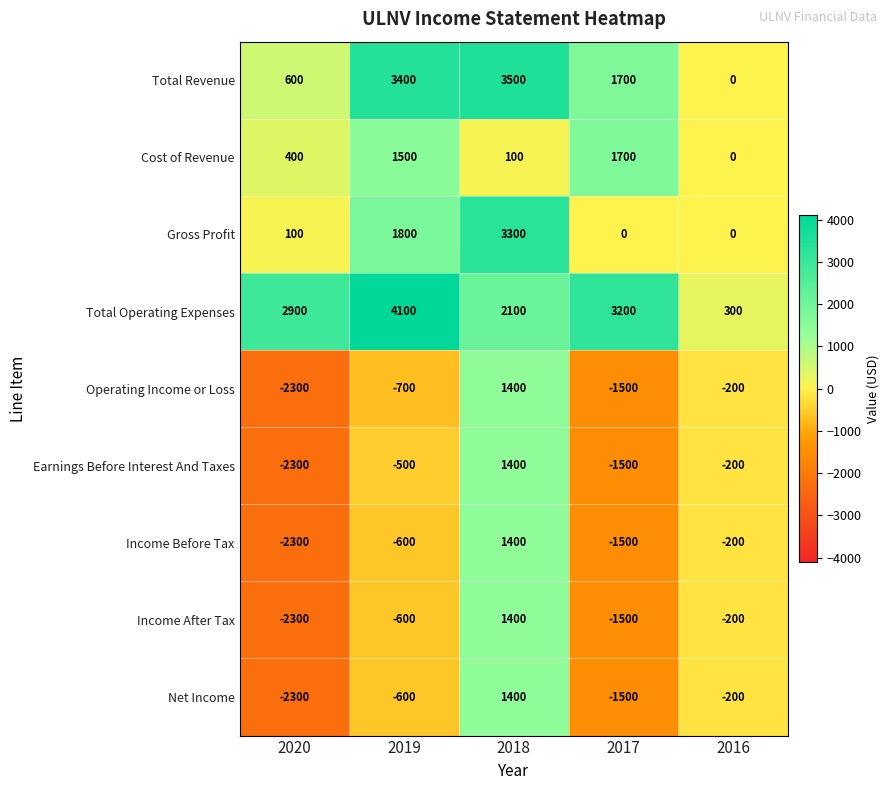

The value of Income Before Tax at 2020 is -975. True or false?

False